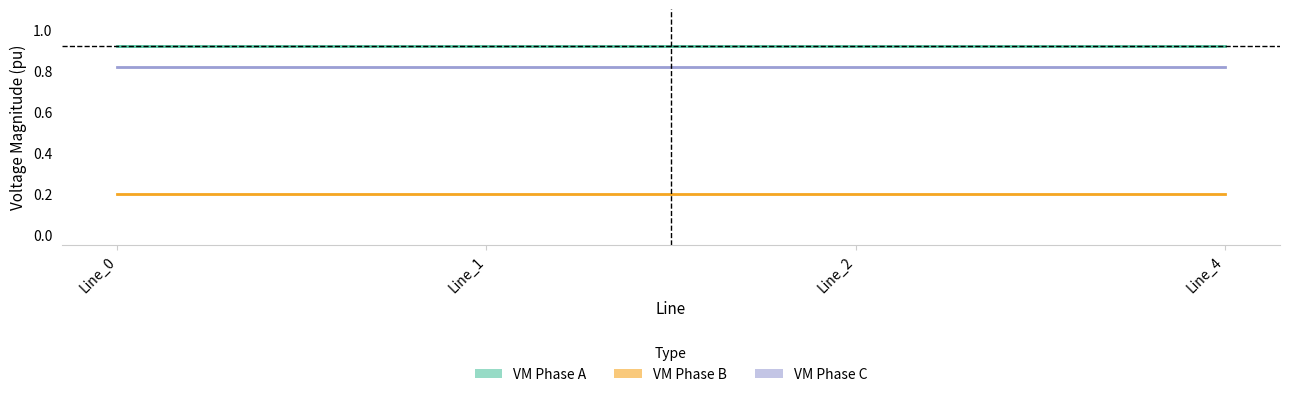

What is the spread (max minus min) of values at Line_0?

0.7